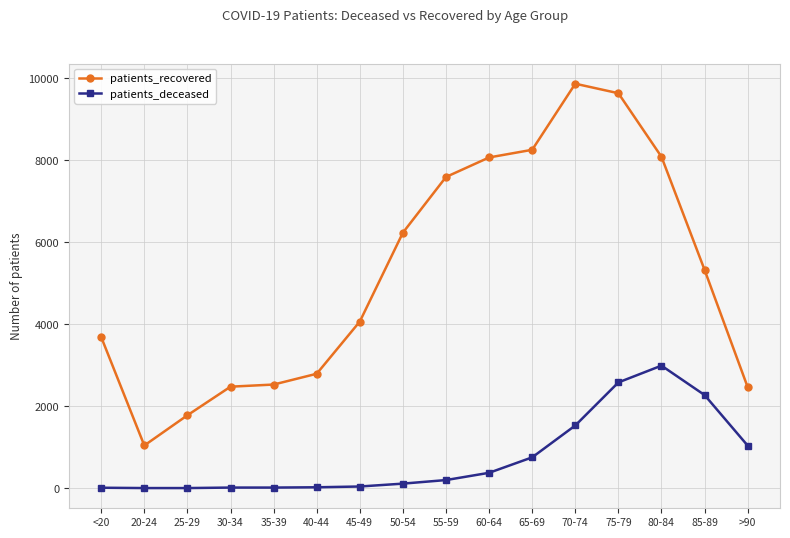

Is this an area chart (filled region under the line)?

No